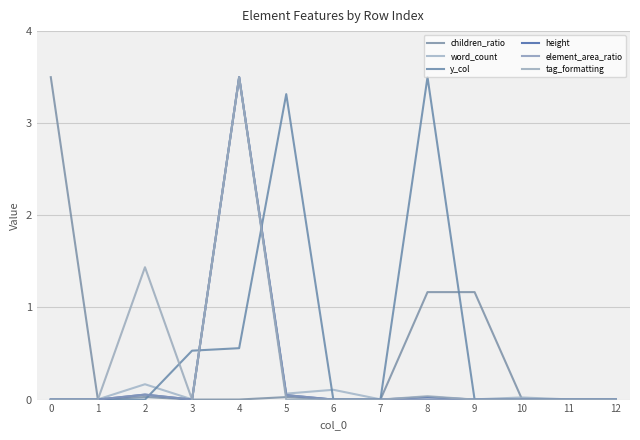

At which category does y_col reach its first local peak?

5